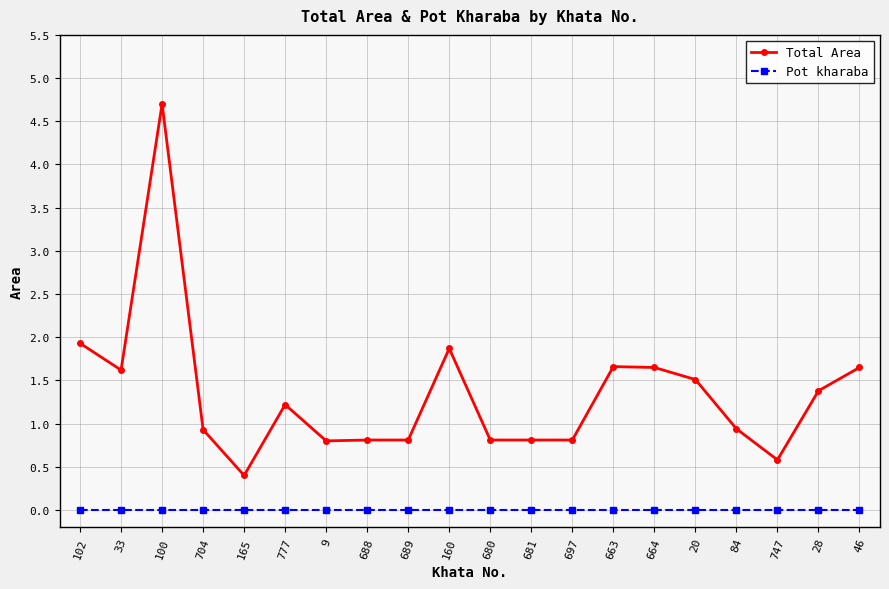

True or false: Total Area and Pot kharaba intersect in this chart.

False